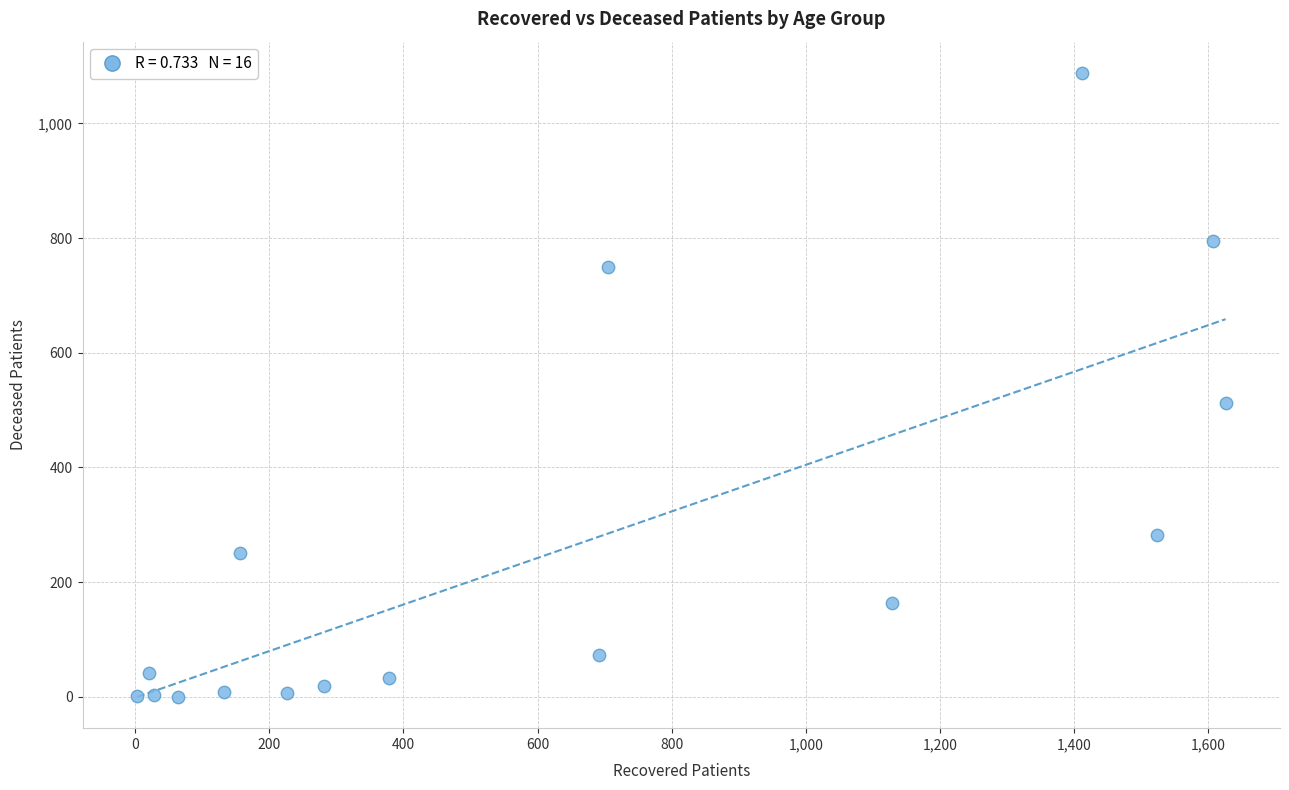

What is the range of X values (max minus min)?

1623